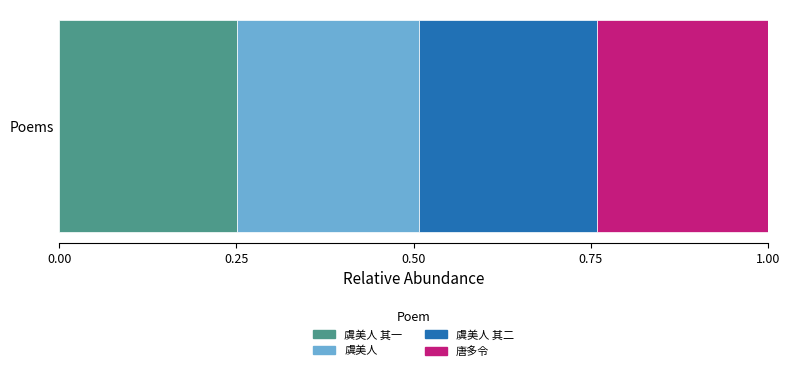

How many distinct data groups are displayed?

4